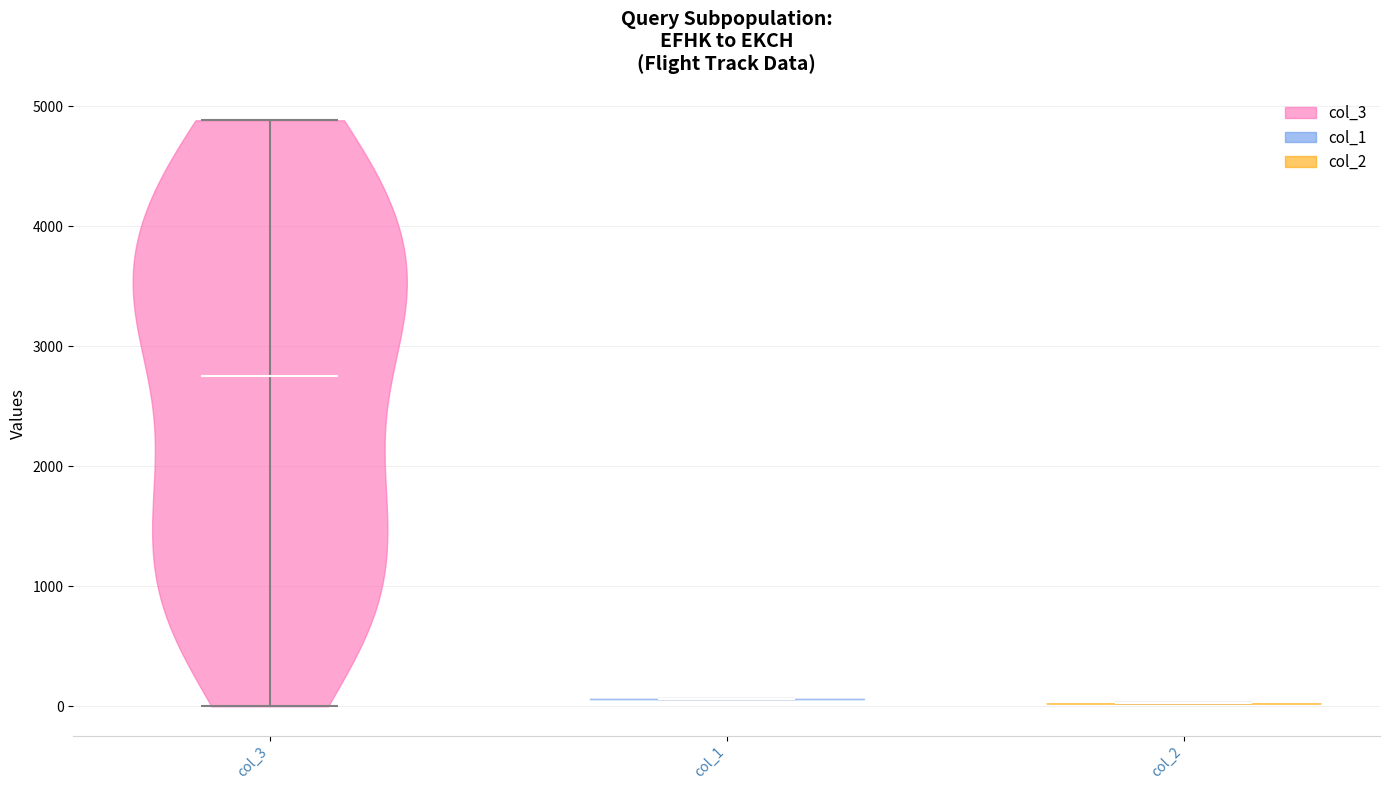

Reading left to right, read every violin against the y-axis: where its median line is, and the lowest and highest points it reaches. The values are not printed on the chart, so give them approximately, as read against the axis.

col_3: median line 2800, lowest point 0, highest point 4900
col_1: median line 100, lowest point 100, highest point 100
col_2: median line 0, lowest point 0, highest point 0